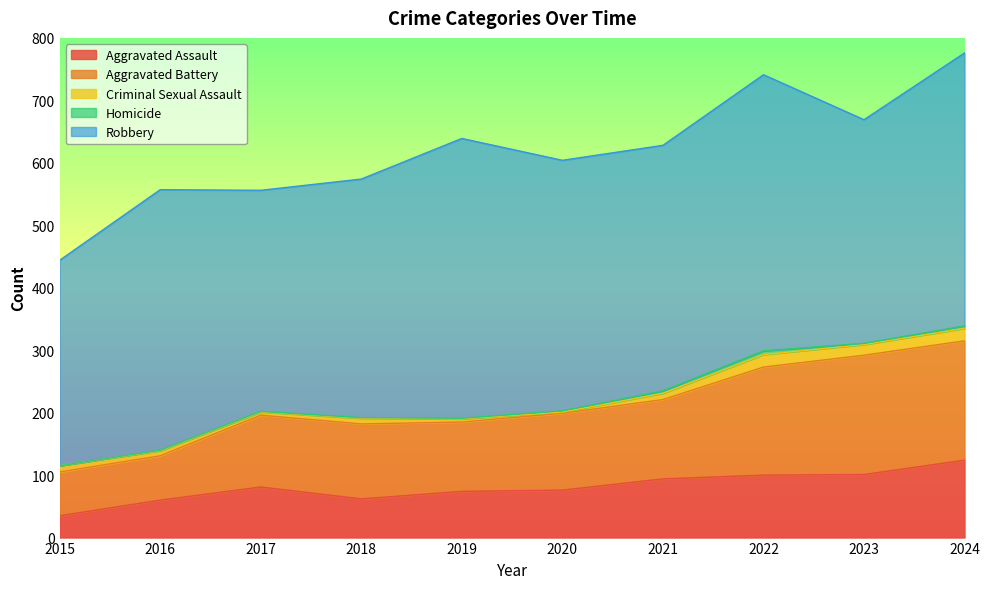

Reading left to right, transcribe all the data shown in this chart.

Aggravated Assault: 2015=35	2016=60	2017=81	2018=62	2019=74	2020=76	2021=94	2022=100	2023=101	2024=124
Aggravated Battery: 2015=70	2016=71	2017=115	2018=120	2019=111	2020=123	2021=127	2022=173	2023=191	2024=191
Criminal Sexual Assault: 2015=10	2016=8	2017=5	2018=9	2019=5	2020=2	2021=10	2022=20	2023=17	2024=20
Homicide: 2015=0	2016=1	2017=1	2018=1	2019=1	2020=2	2021=4	2022=6	2023=2	2024=4
Robbery: 2015=329	2016=417	2017=354	2018=382	2019=448	2020=401	2021=393	2022=442	2023=358	2024=437